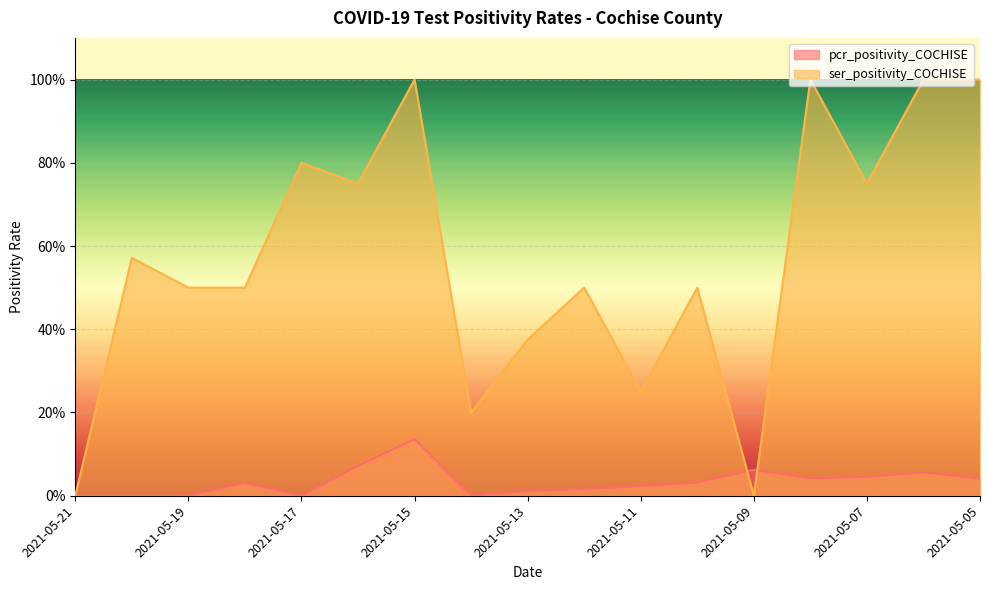

Is it true that ser_positivity_COCHISE equals 0.4 at 2021-05-13?

True